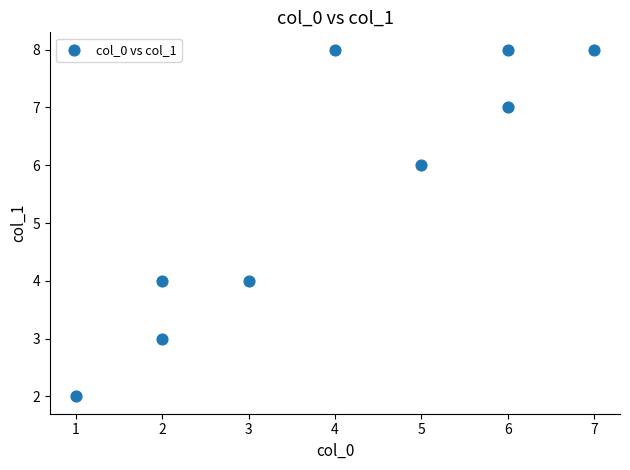

What is the average X value?

4